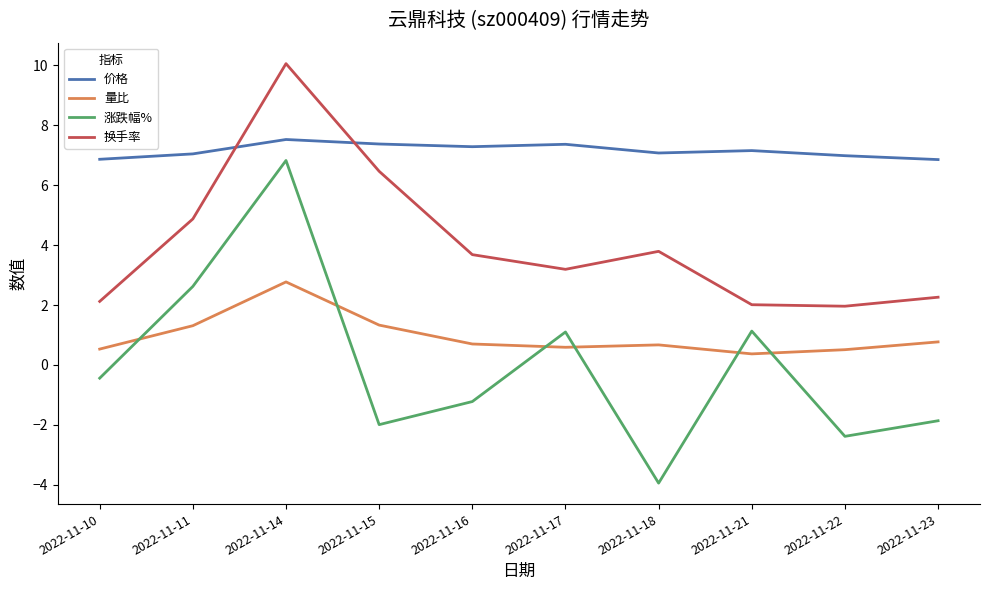

At which category does the chart reach its minimum across all series?

2022-11-18